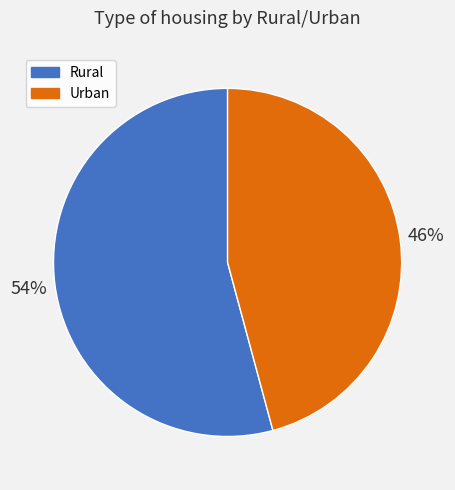

Rank the categories by value from highest to lowest.

Rural, Urban